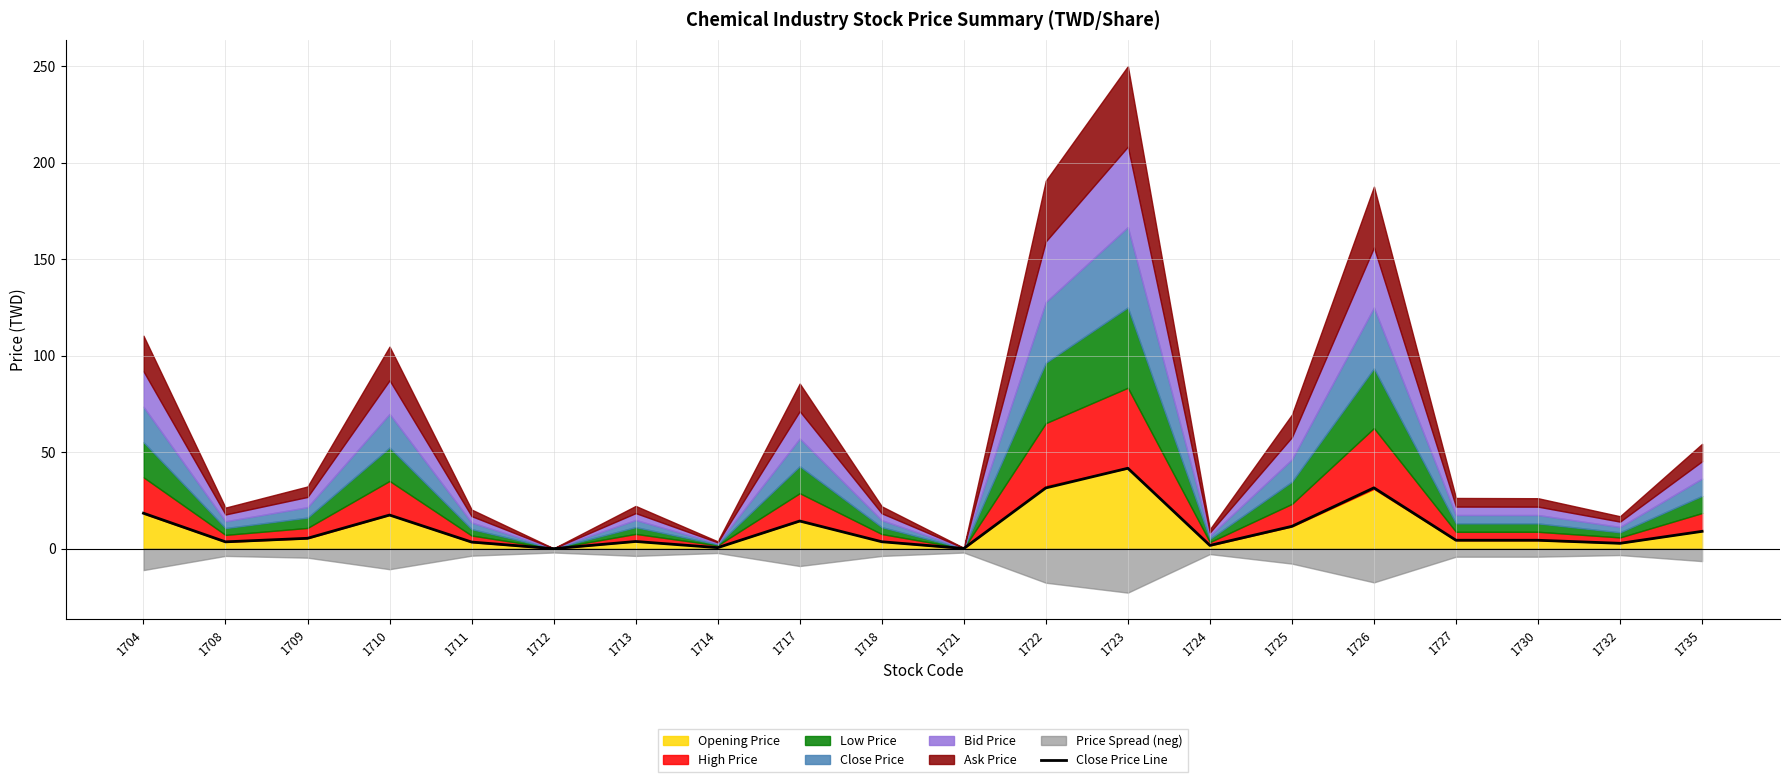

What is the change in value from 1723 to 1726?

-10.2